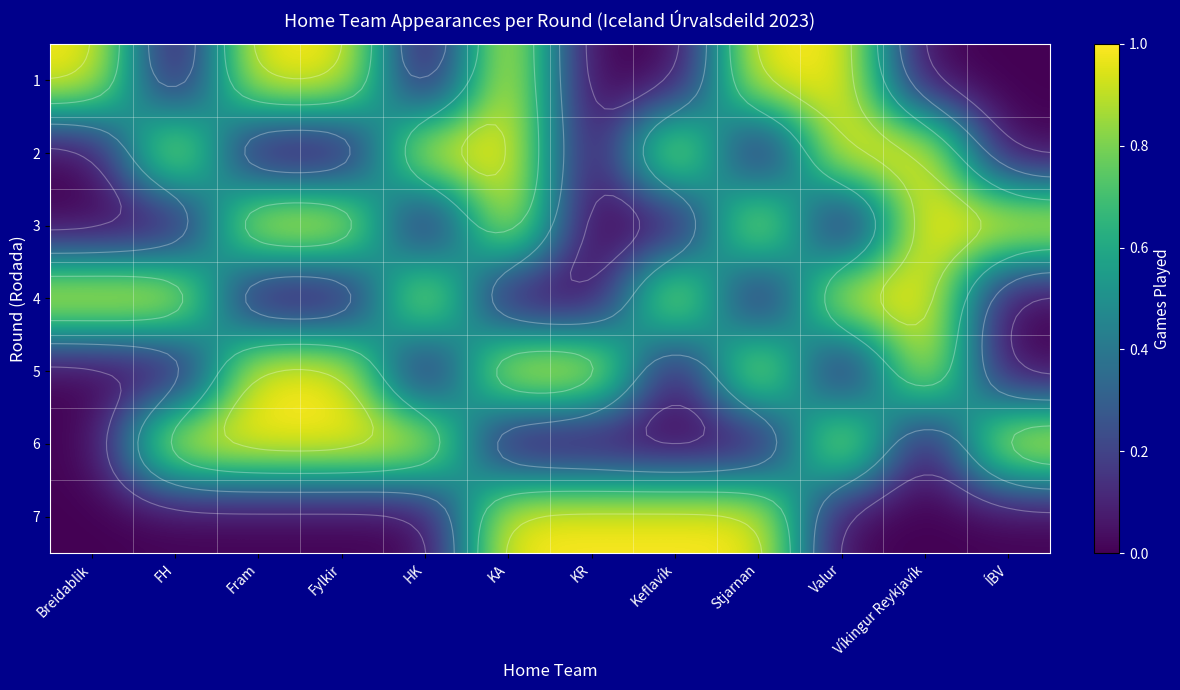

Is the value of row_3 at Fylkir greater than the value of row_5 at KA?

No